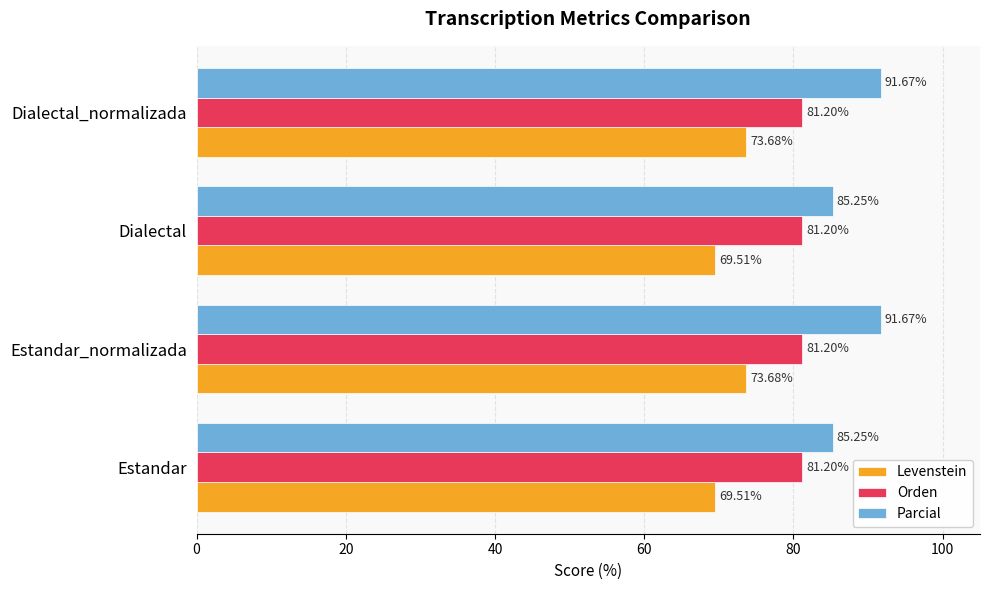

Which series has the widest spread of values?

Parcial